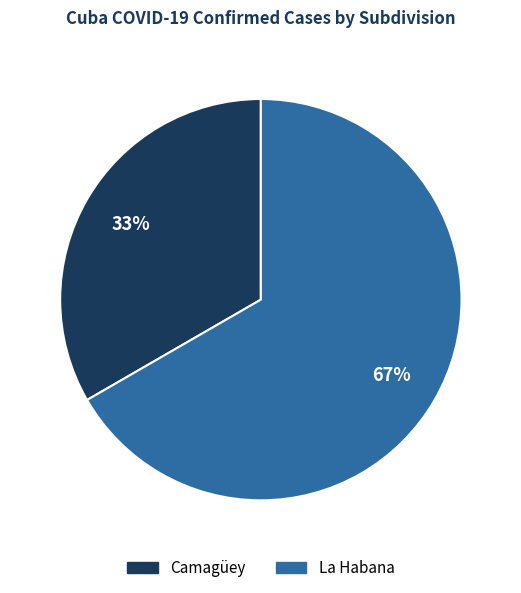

Which category has the biggest portion of the pie?

La Habana